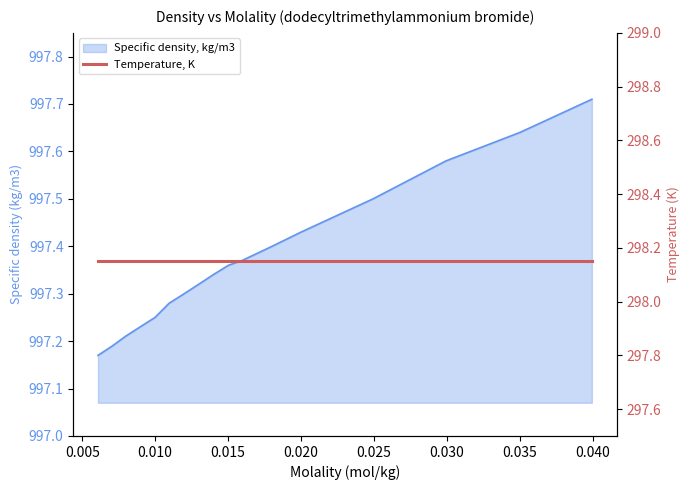

List the labels in order of value, largest first.

0.03995, 0.03501, 0.02994, 0.02494, 0.02001, 0.01802, 0.01596, 0.01503, 0.01398, 0.01299, 0.01199, 0.01096, 0.00999, 0.00897, 0.00796, 0.00707, 0.00608